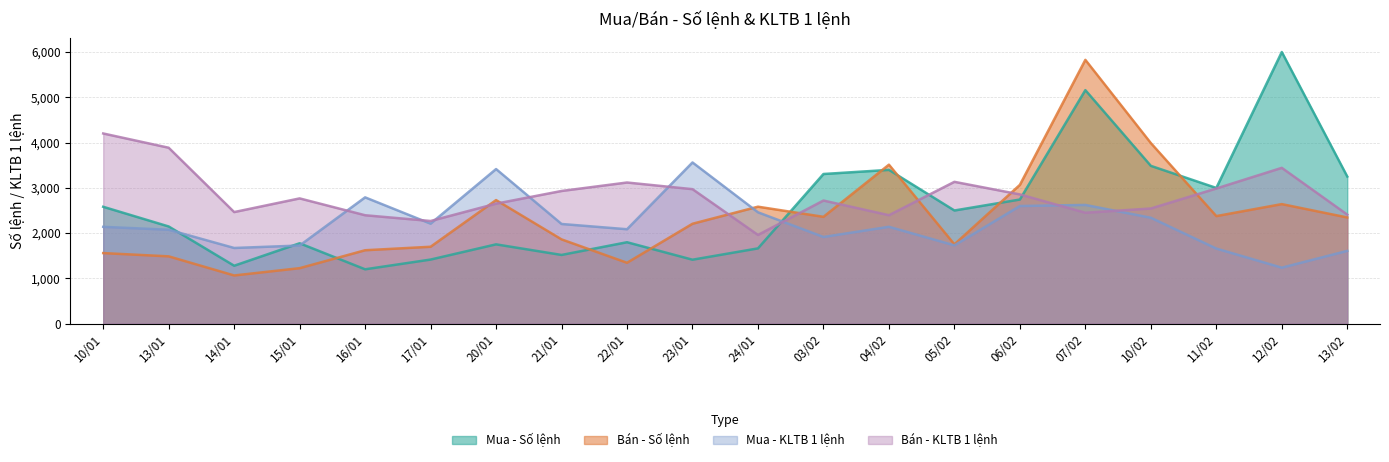

What is the label of the 14th point from the right?

20/01